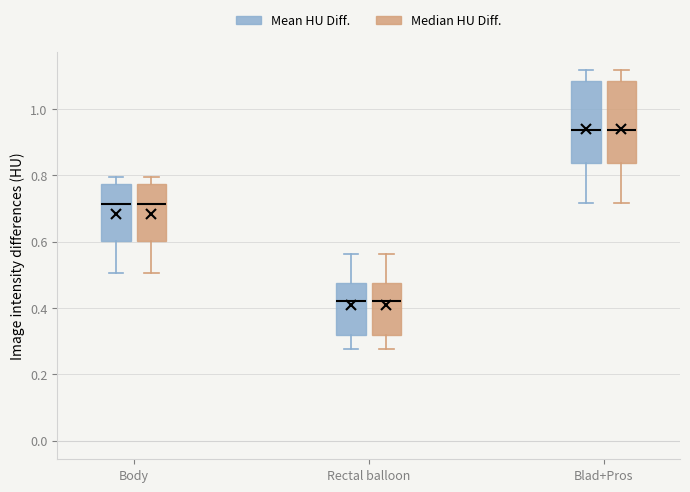

Reading left to right, transcribe this box plot: for each box, give where its median line is, the range the box spans, and where its two whiskers end, as read against the y-axis. The values are not printed on the chart, so give them approximately, as read against the axis.

Body (Mean HU Diff.): median 0.72, box 0.60 to 0.78, whiskers 0.50 to 0.80
Body (Median HU Diff.): median 0.72, box 0.60 to 0.78, whiskers 0.50 to 0.80
Rectal balloon (Mean HU Diff.): median 0.42, box 0.32 to 0.48, whiskers 0.28 to 0.56
Rectal balloon (Median HU Diff.): median 0.42, box 0.32 to 0.48, whiskers 0.28 to 0.56
Blad+Pros (Mean HU Diff.): median 0.94, box 0.84 to 1.08, whiskers 0.72 to 1.12
Blad+Pros (Median HU Diff.): median 0.94, box 0.84 to 1.08, whiskers 0.72 to 1.12